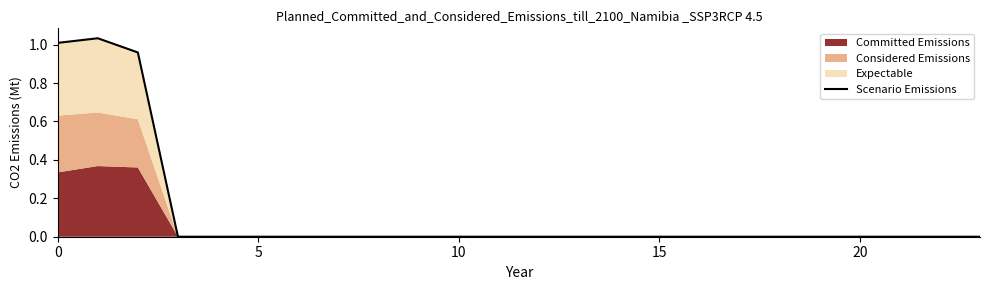

Where is the data nearest to the value 0?

15